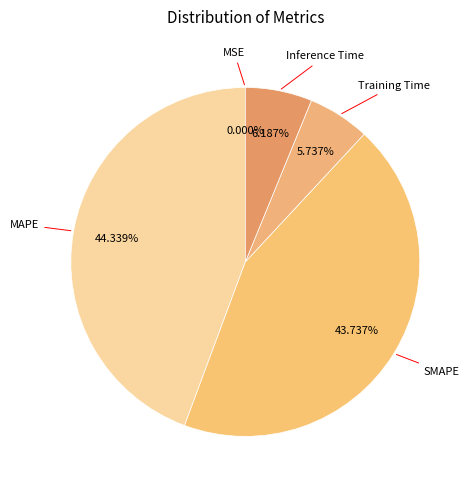

Is there a majority slice in this chart?

No